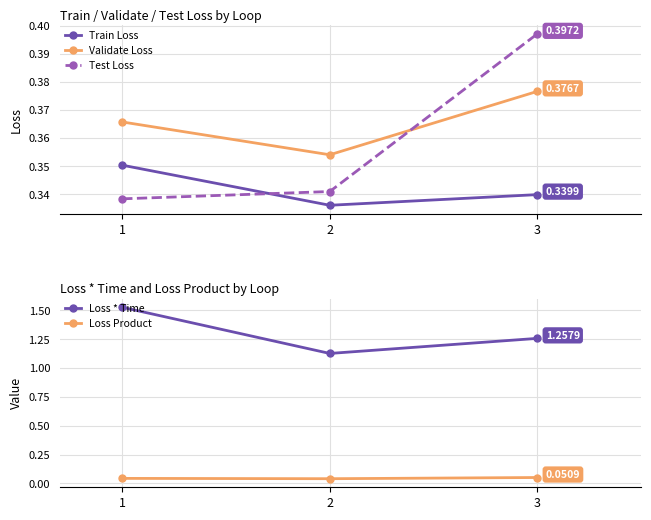

Which series changed the most between 1 and 2?

Loss * Time